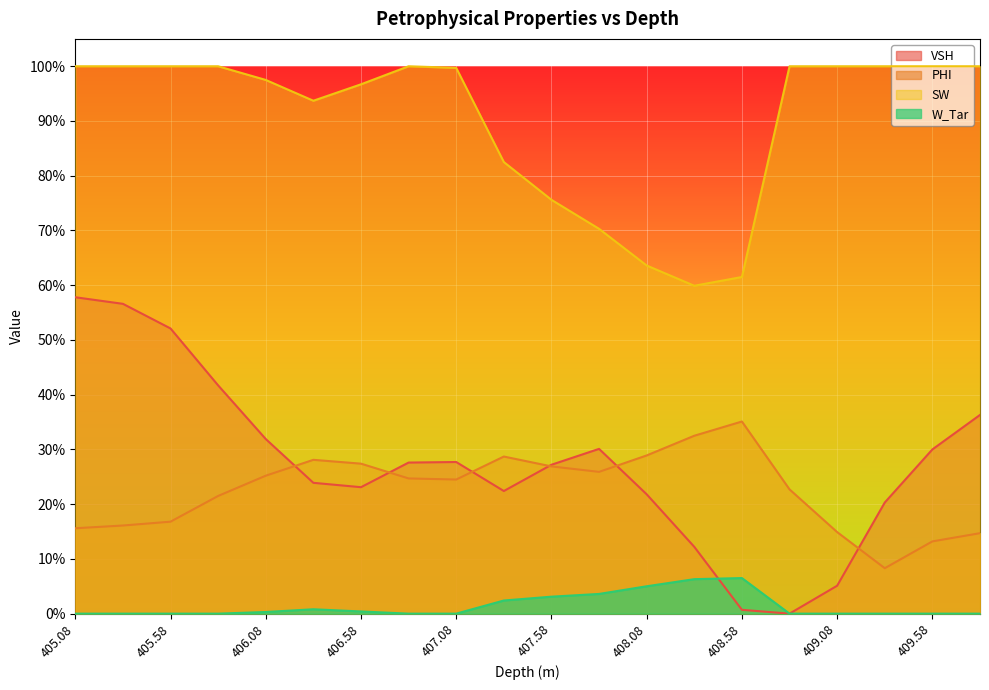

How many series are shown in this chart?

4